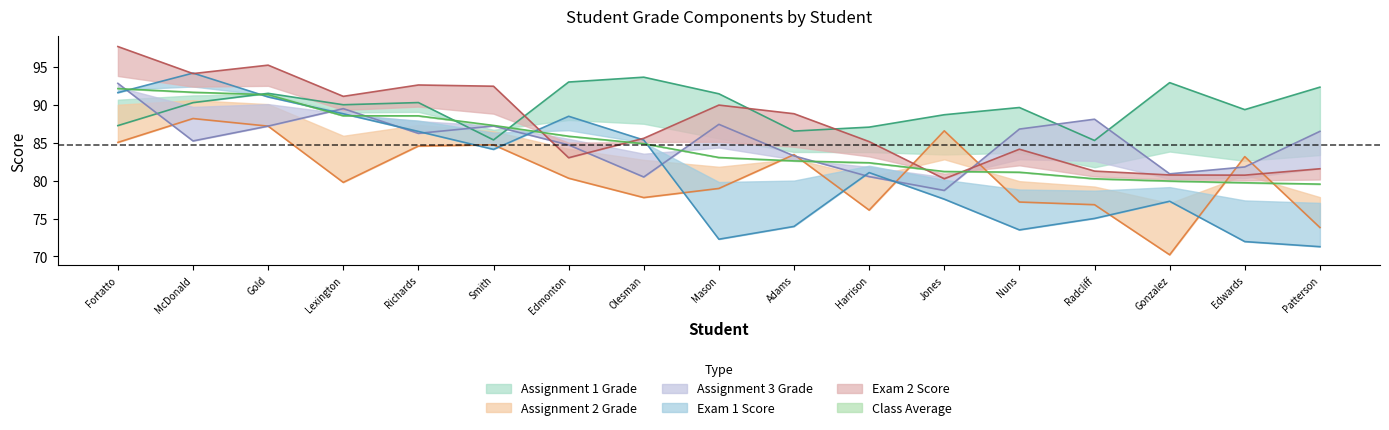

The value of Class Average at Edmonton is 85.9. True or false?

True